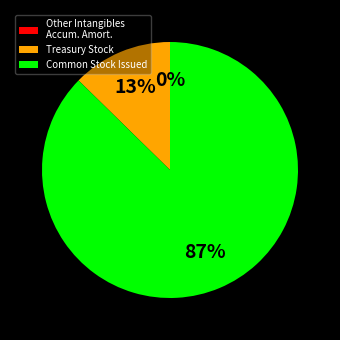

Which category has the biggest portion of the pie?

Common Stock Issued